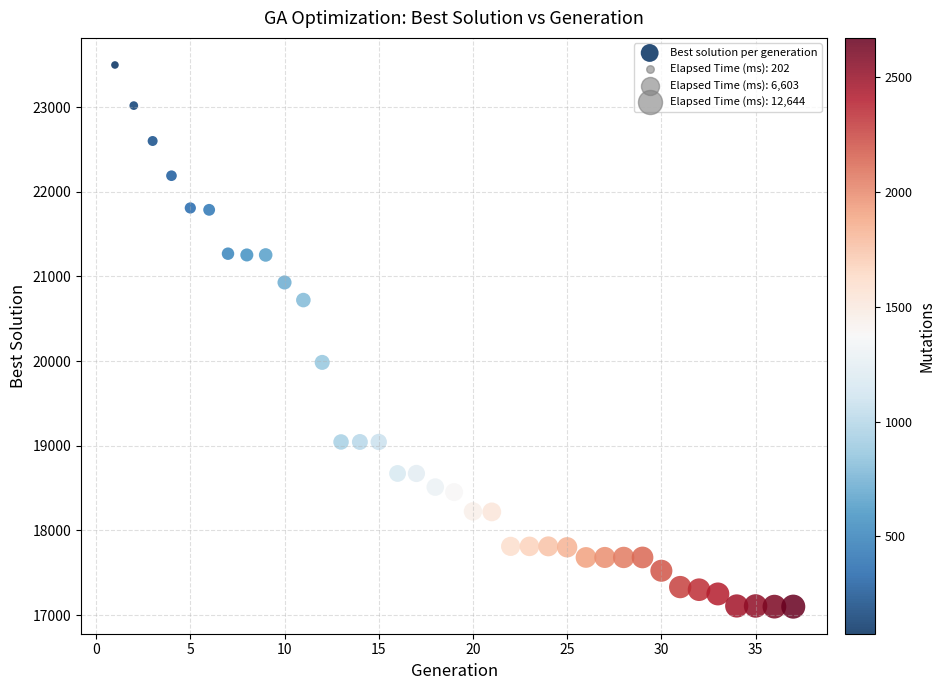

What Y value in the scatter plot is closest to 20298?

19984